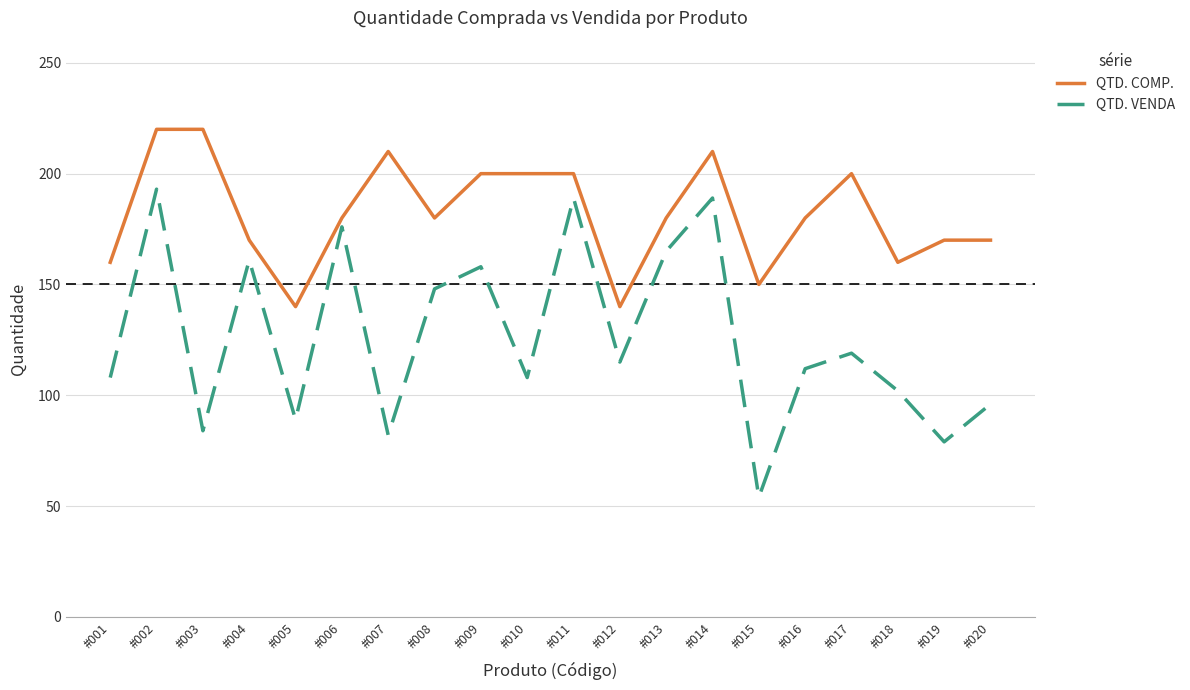

Which label corresponds to the smallest value in the chart?

#015